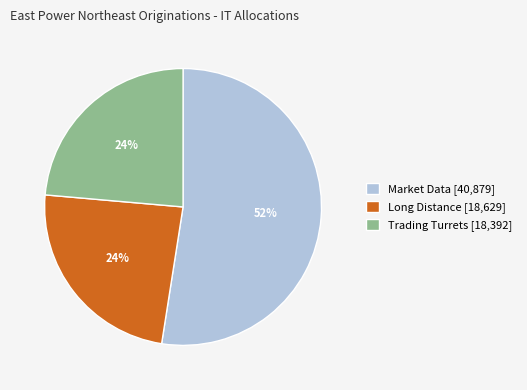

Is the sum of Market Data [40,879] and Trading Turrets [18,392] greater than half?

Yes